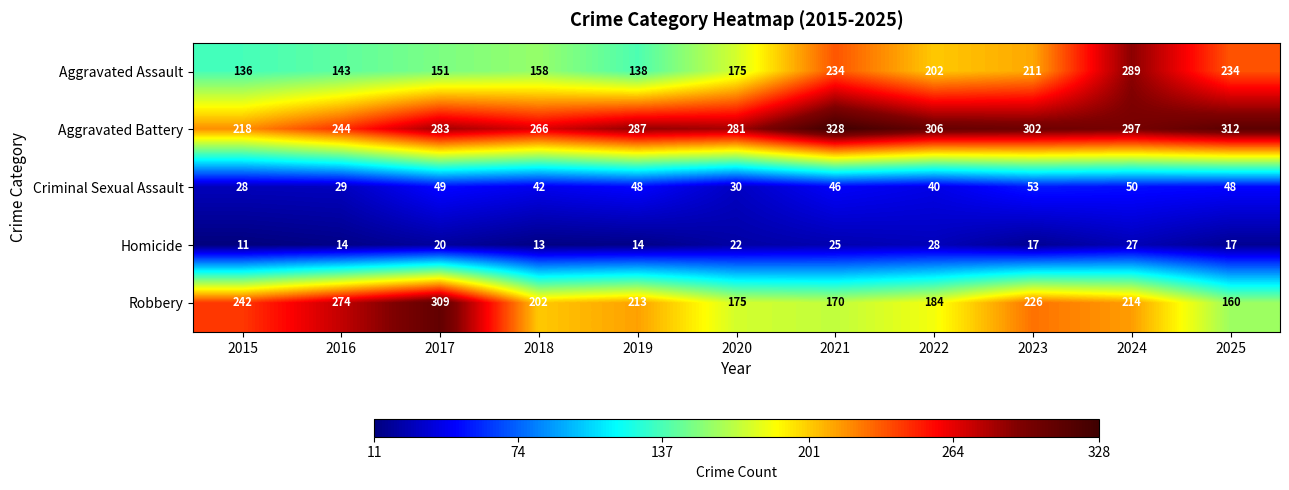

Read the Criminal Sexual Assault value at 2020, to the nearest 5.

30